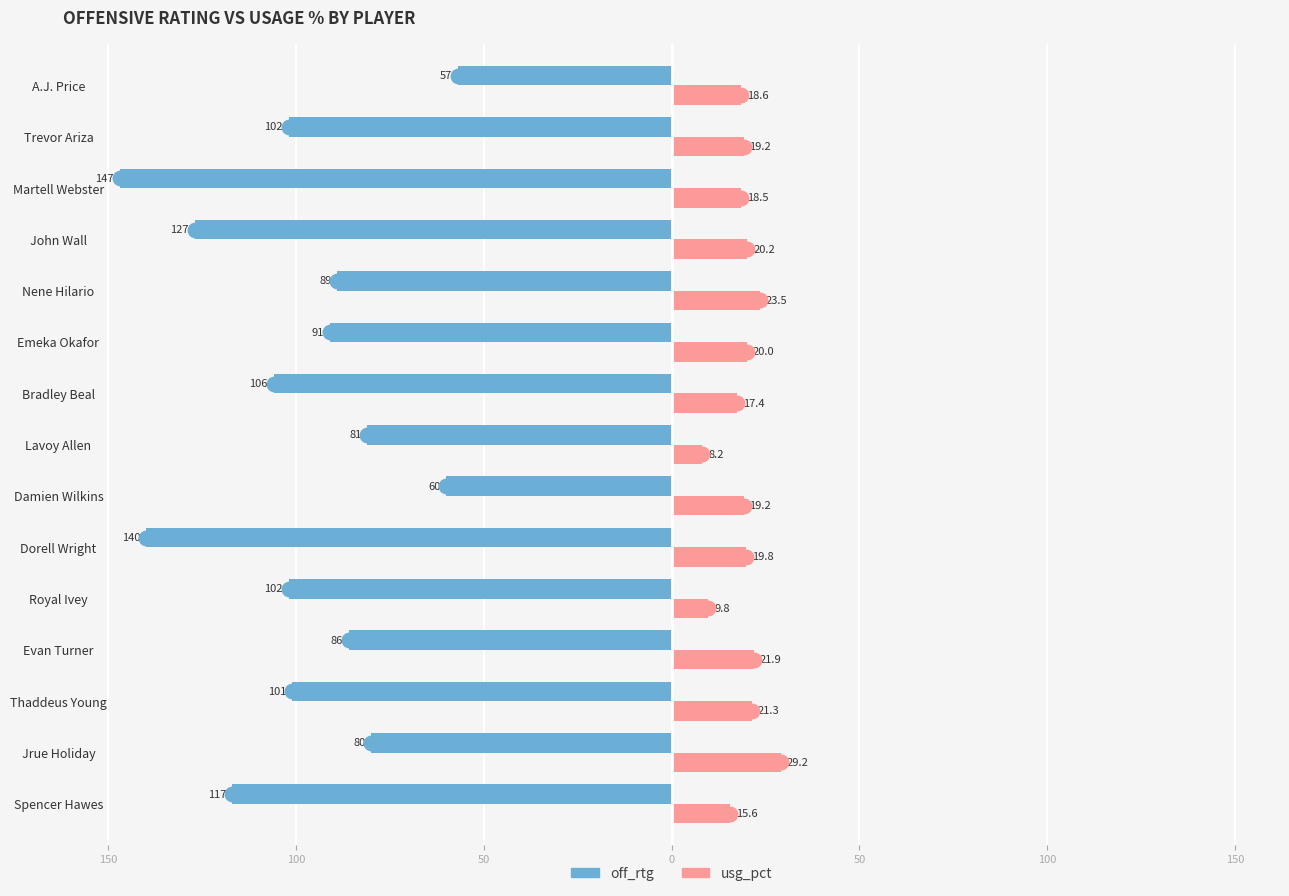

What is the value of the usg_pct bar at the 2nd from the left?

29.2